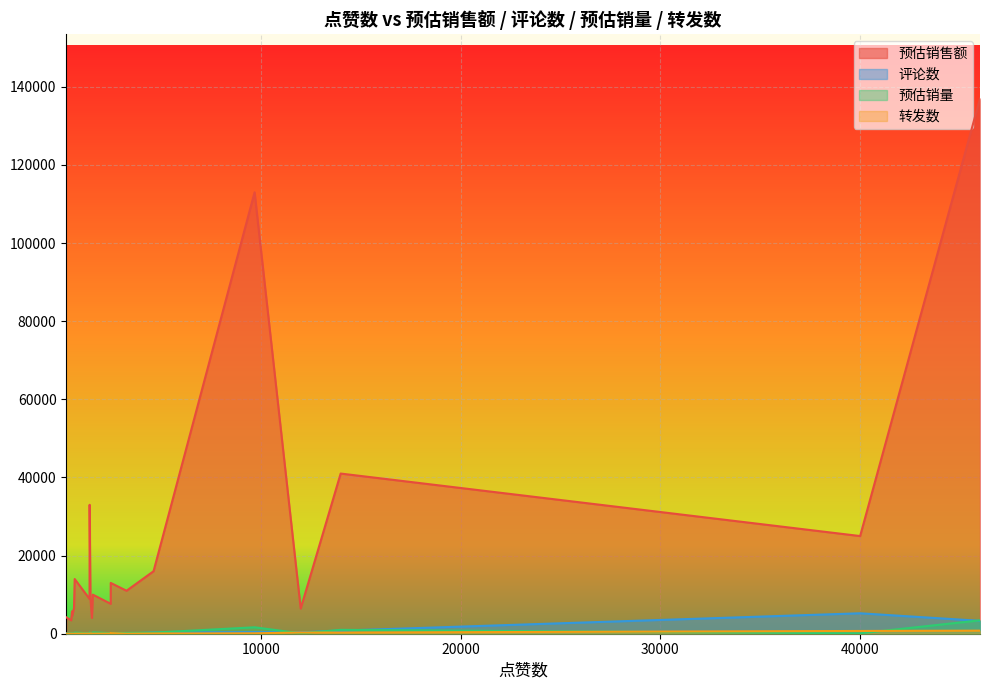

Count the number of categories in the chart.

20